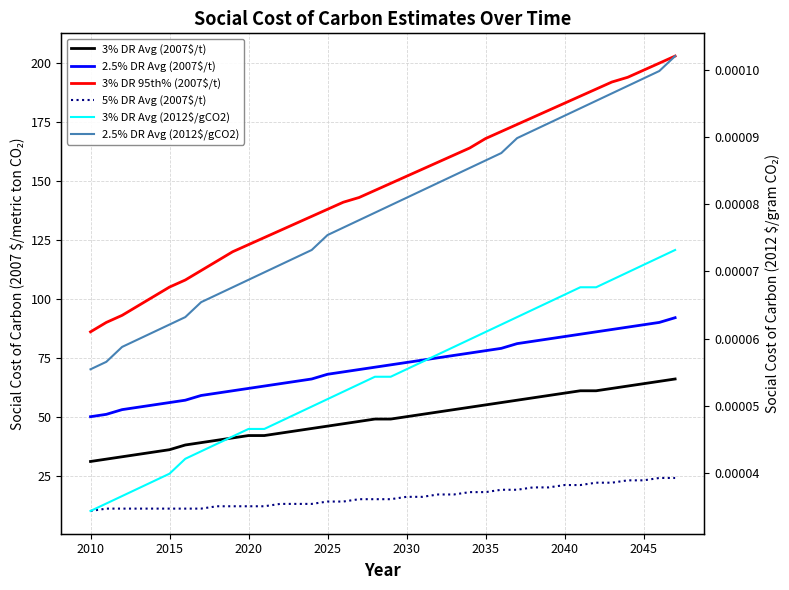

Rank the series by their maximum value, from lowest to highest.

3% DR Avg (2012$/gCO2), 2.5% DR Avg (2012$/gCO2), 5% DR Avg (2007$/t), 3% DR Avg (2007$/t), 2.5% DR Avg (2007$/t), 3% DR 95th% (2007$/t)